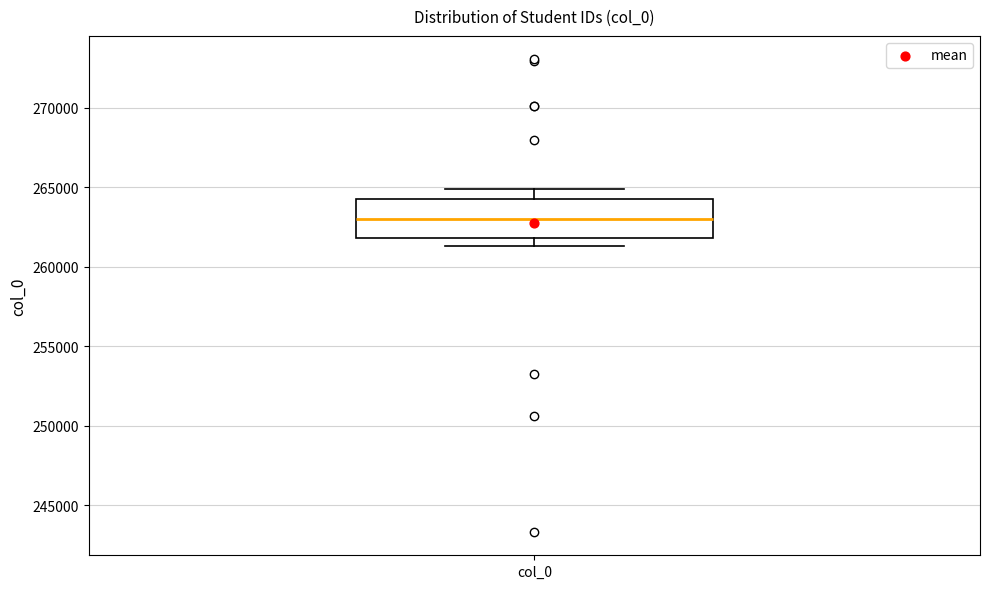

Where does the upper whisker of the box for col_0 end on the y-axis? The values are not printed on the chart, so give them approximately, as read against the axis.

265000